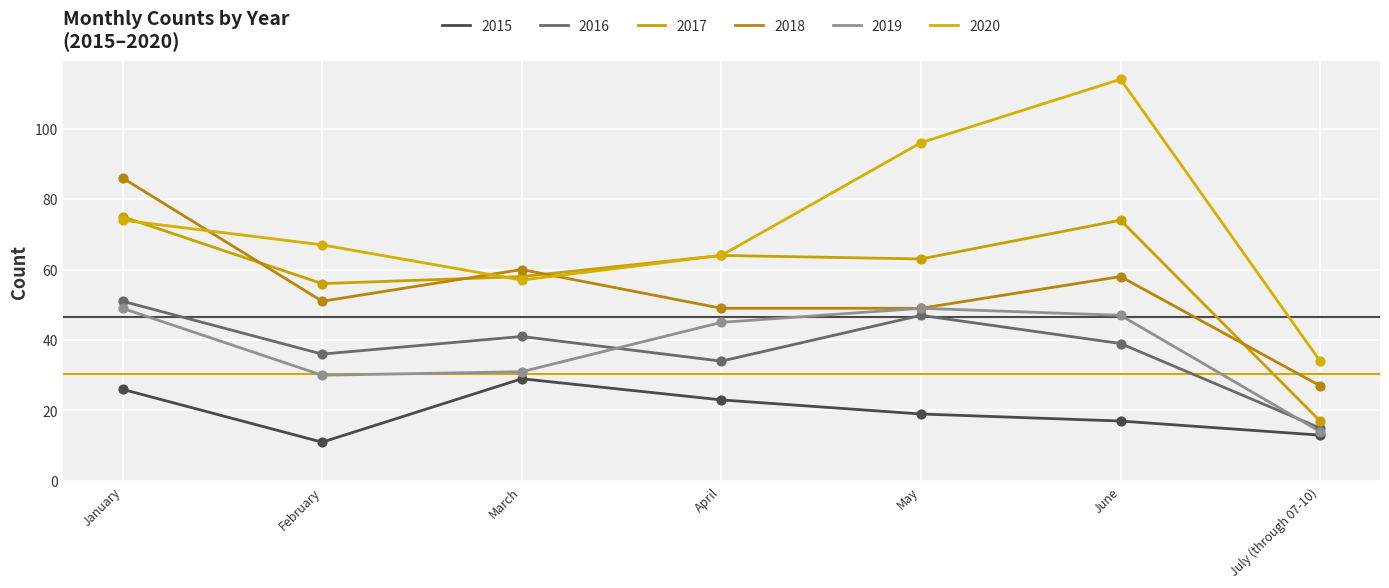

At which category is the sum across all series the highest?

January